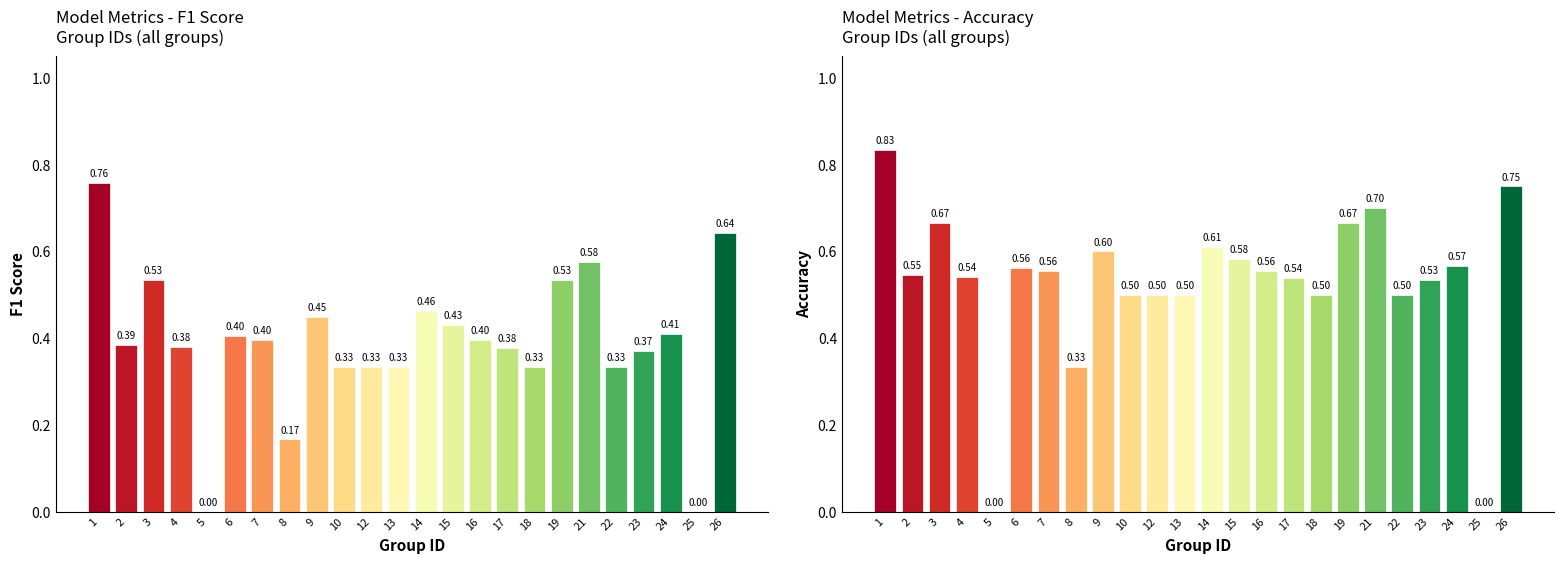

Reading left to right, what are all the values shown in this chart?

f1: 1=0.8	2=0.4	3=0.5	4=0.4	5=0.0	6=0.4	7=0.4	8=0.2	9=0.5	10=0.3	12=0.3	13=0.3	14=0.5	15=0.4	16=0.4	17=0.4	18=0.3	19=0.5	21=0.6	22=0.3	23=0.4	24=0.4	25=0.0	26=0.6
accuracy: 1=0.8	2=0.5	3=0.7	4=0.5	5=0.0	6=0.6	7=0.6	8=0.3	9=0.6	10=0.5	12=0.5	13=0.5	14=0.6	15=0.6	16=0.6	17=0.5	18=0.5	19=0.7	21=0.7	22=0.5	23=0.5	24=0.6	25=0.0	26=0.8